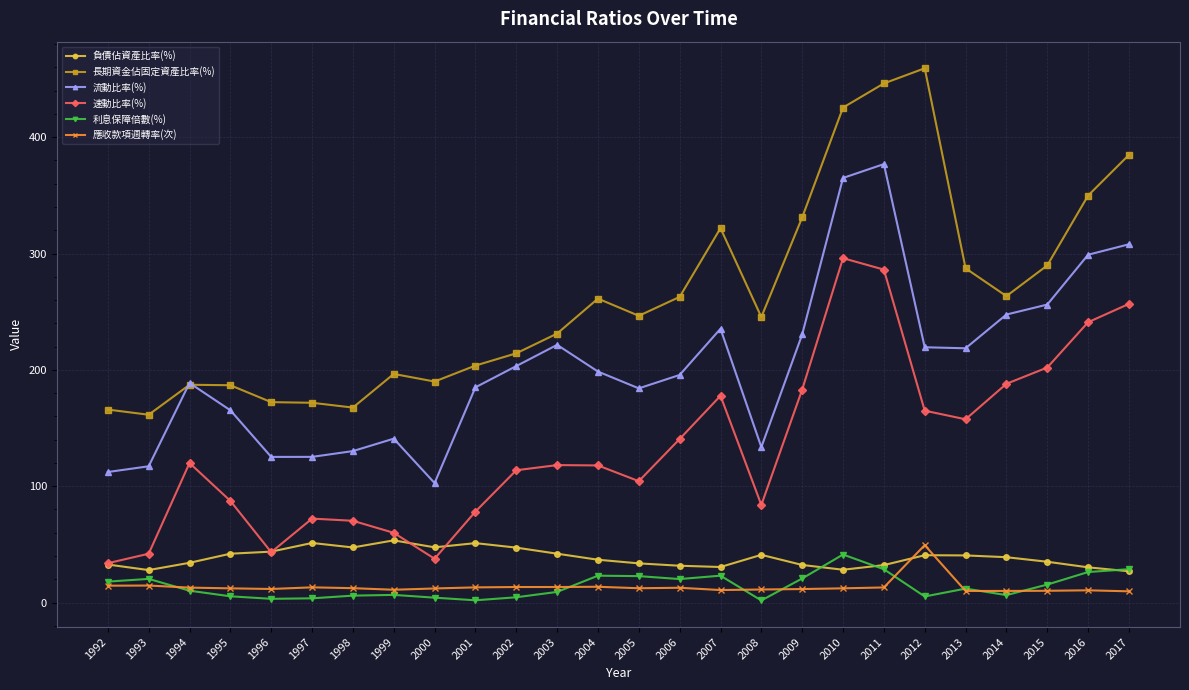

How many values in the 流動比率(%) series are below 198?

13